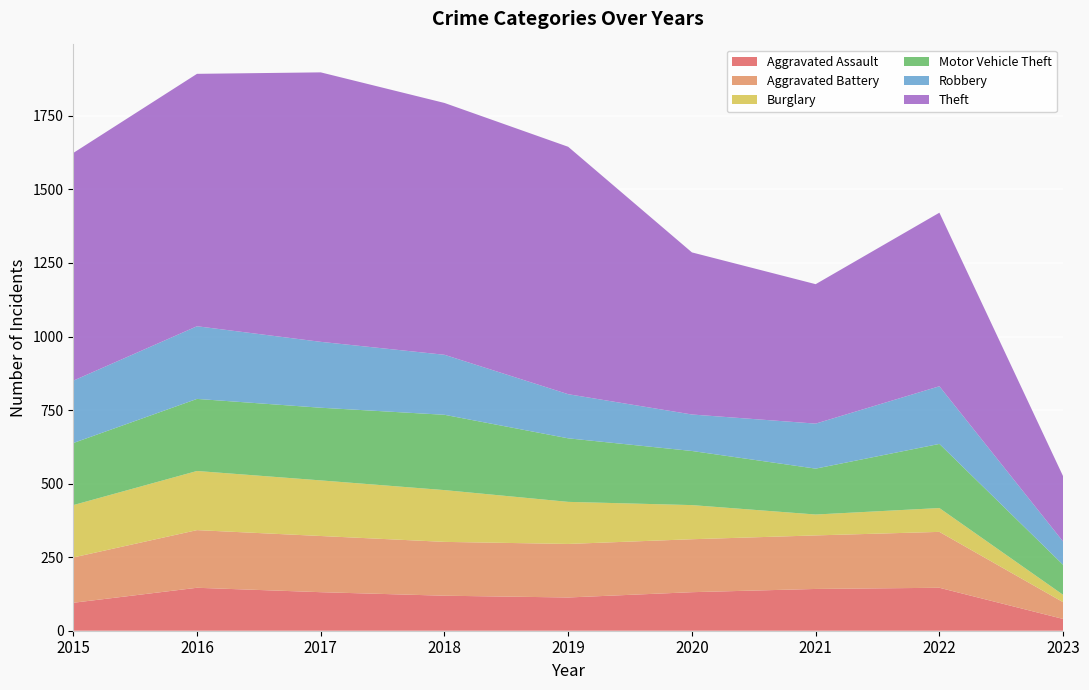

Reading left to right, what are all the values shown in this chart?

Aggravated Assault: 2015=95	2016=146	2017=131	2018=119	2019=113	2020=131	2021=142	2022=146	2023=40
Aggravated Battery: 2015=154	2016=196	2017=191	2018=183	2019=182	2020=180	2021=182	2022=190	2023=57
Burglary: 2015=178	2016=201	2017=189	2018=176	2019=143	2020=116	2021=71	2022=81	2023=25
Motor Vehicle Theft: 2015=211	2016=245	2017=247	2018=256	2019=216	2020=184	2021=156	2022=218	2023=102
Robbery: 2015=212	2016=247	2017=224	2018=204	2019=150	2020=124	2021=153	2022=196	2023=79
Theft: 2015=774	2016=858	2017=916	2018=856	2019=841	2020=551	2021=474	2022=590	2023=222